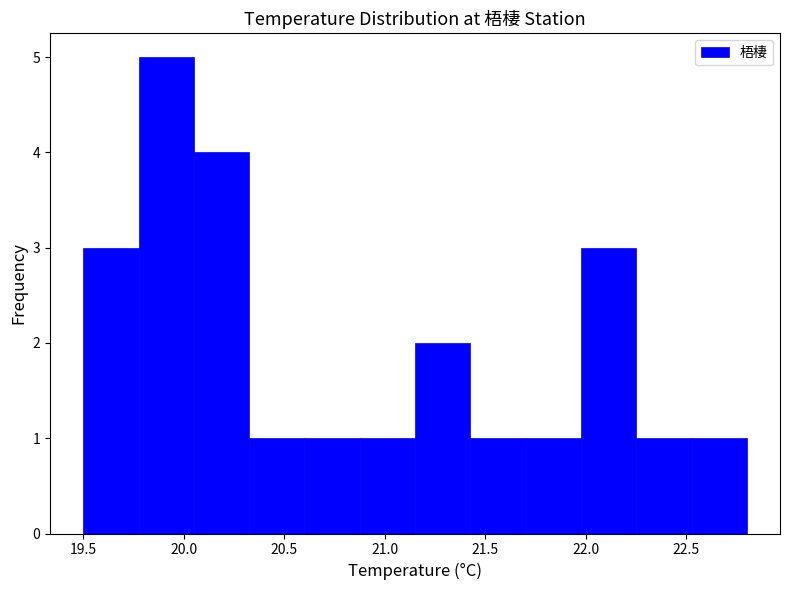

What is the height of the bar covering 22.525 to 22.800 on the x-axis? Neither the bar edges nor the heights are printed on the chart, so give them approximately, as read against the axes.

1